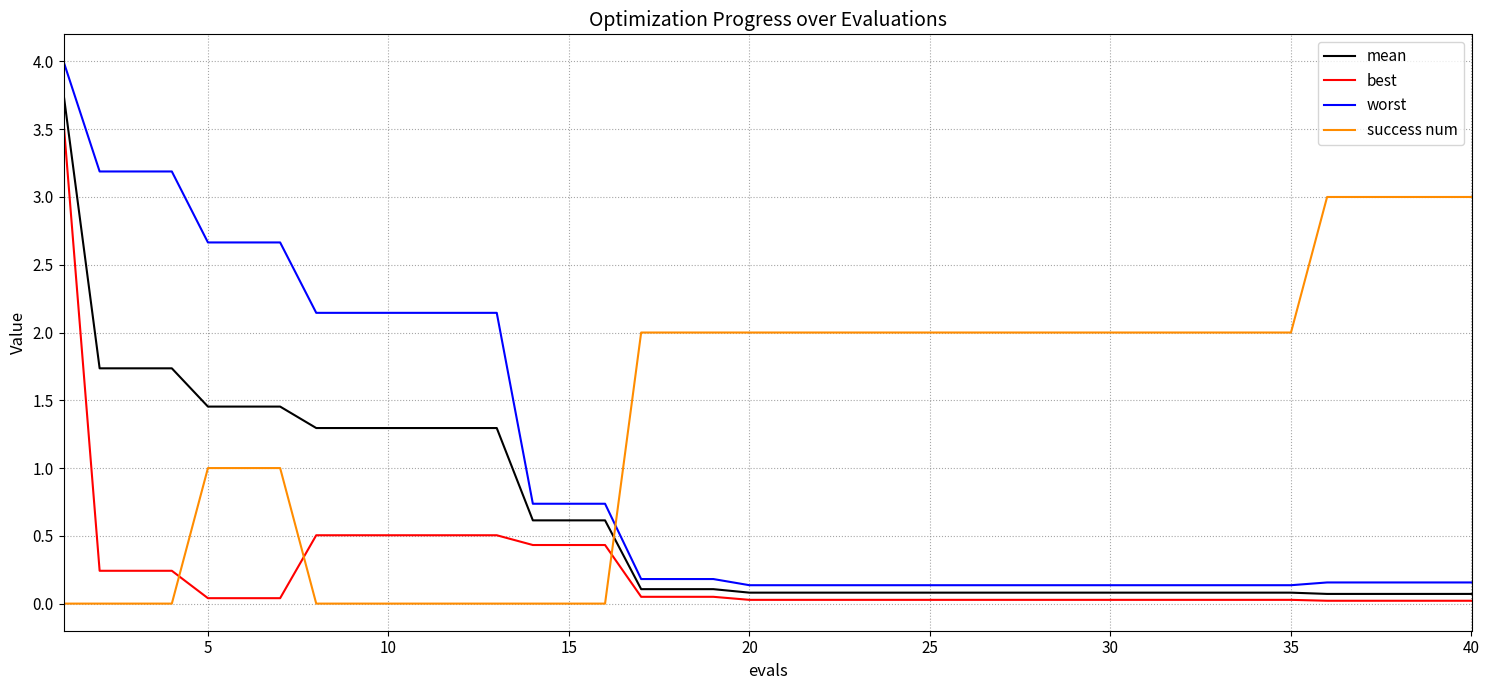

Which series has the largest total across all categories?

success num